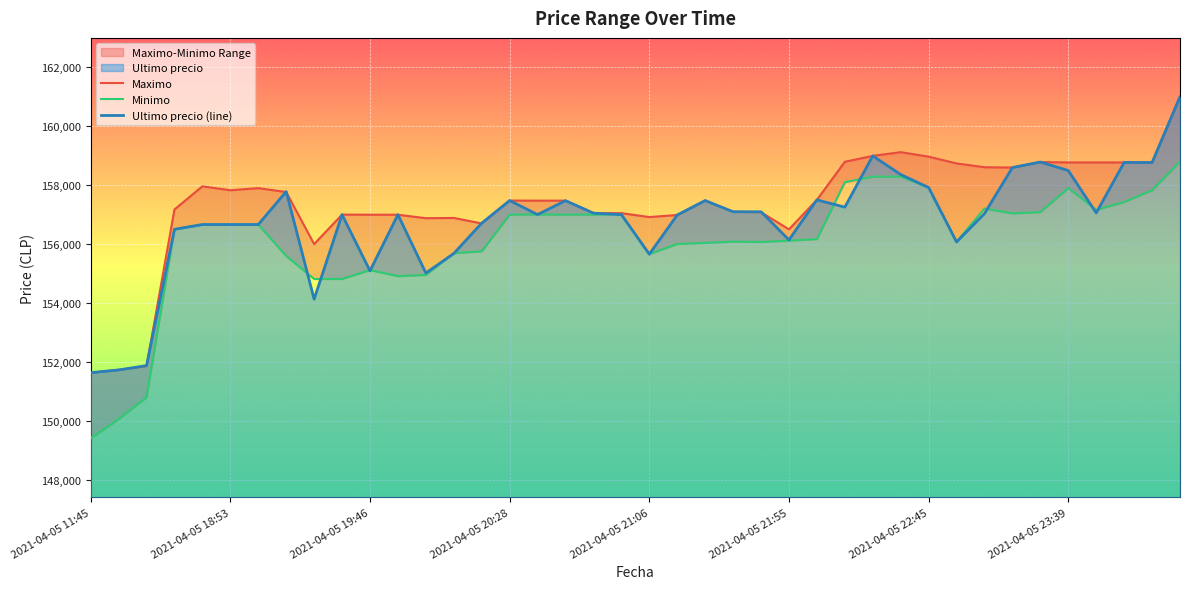

At which category is the sum across all series the highest?

39